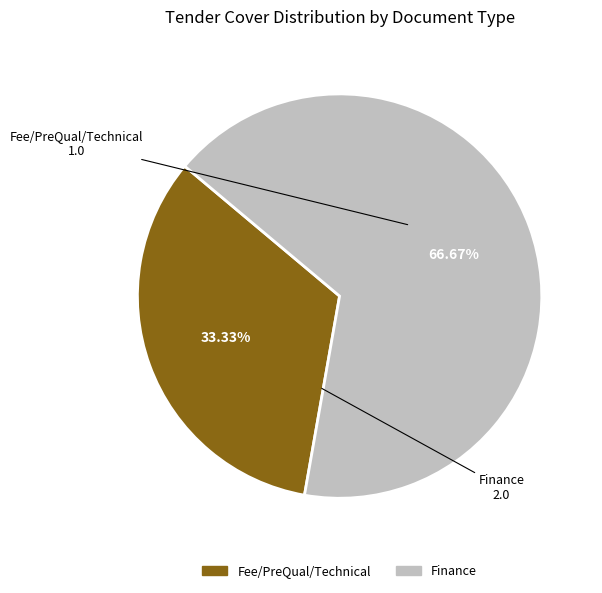

Which category has the smallest portion of the pie?

Fee/PreQual/Technical